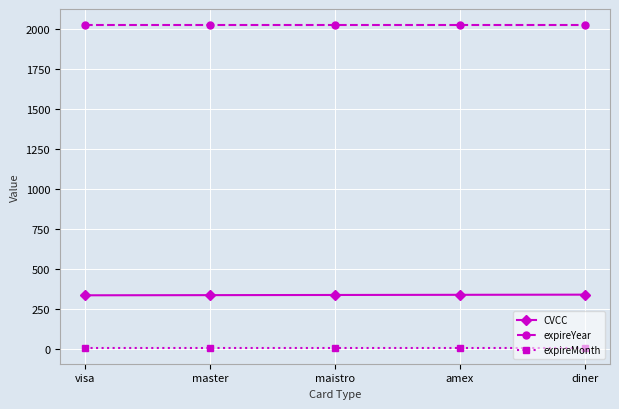

What is the lowest value of the expireYear series?

2022